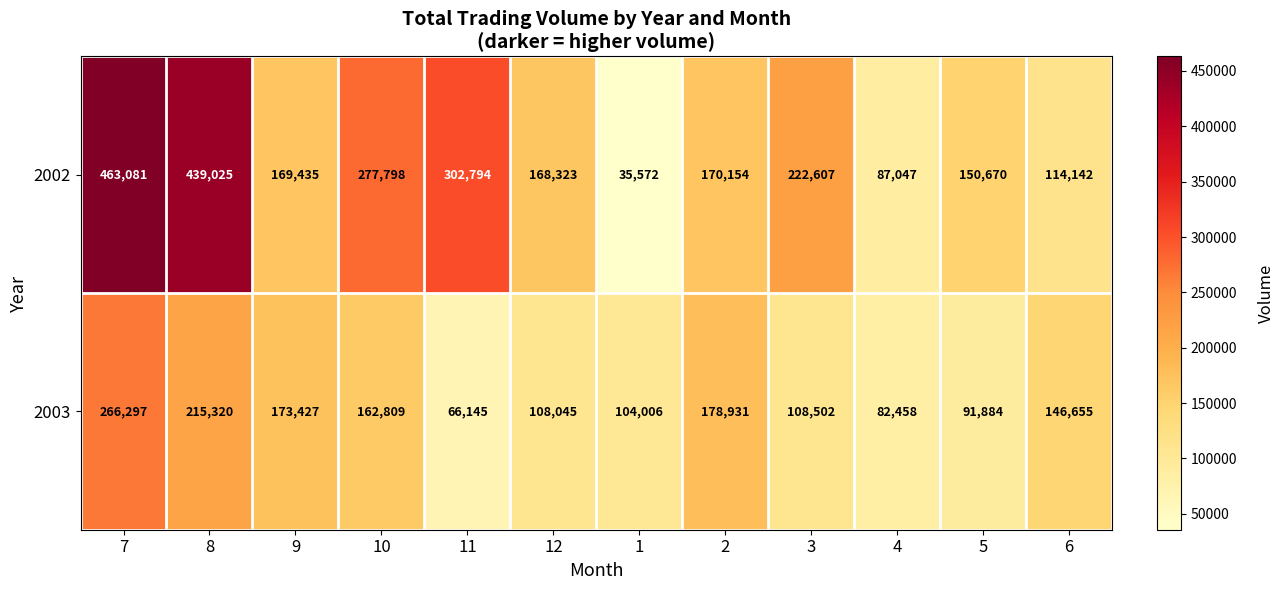

True or false: 2003 has a value of 162809 at 10.

True